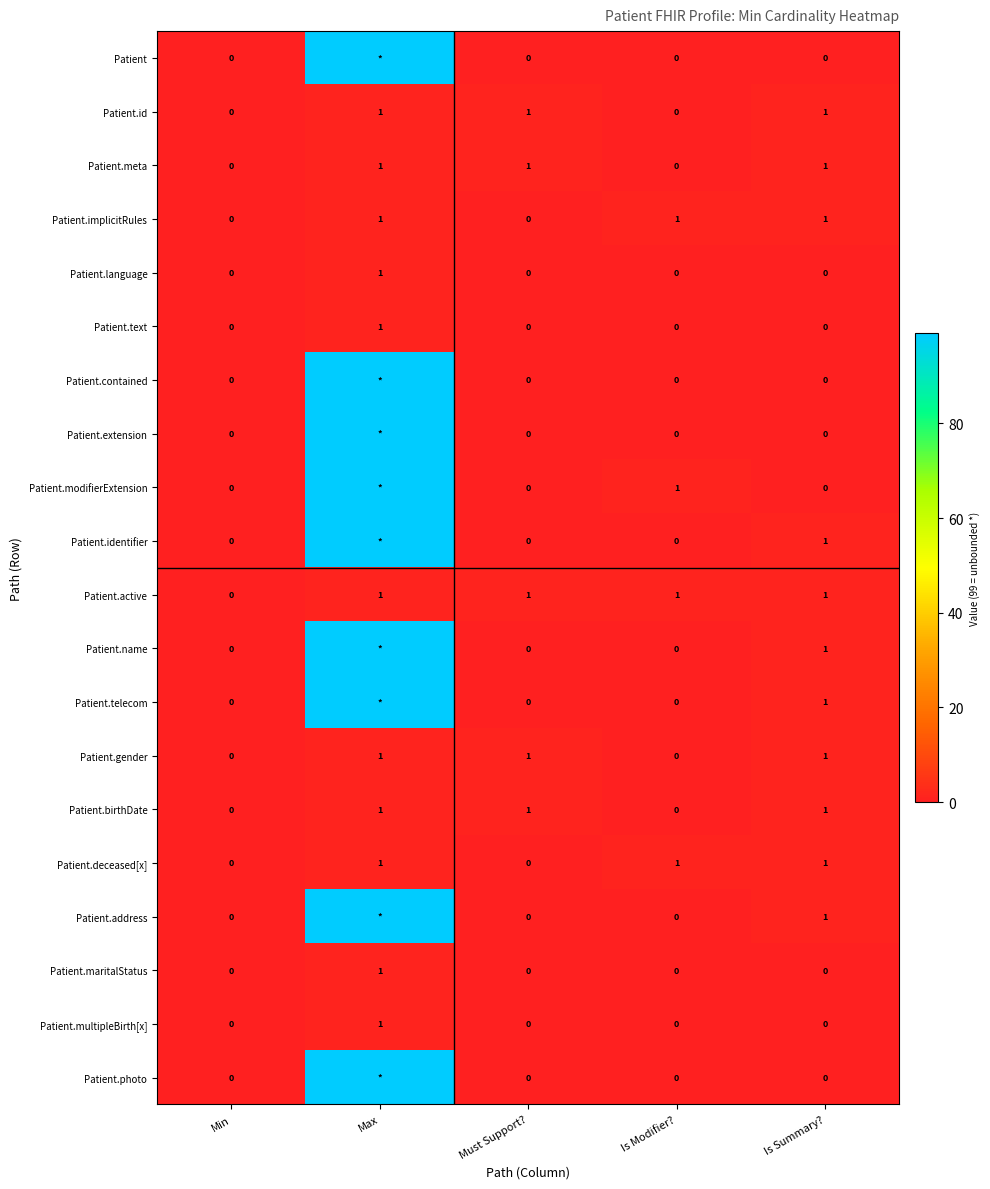

The value of Patient.maritalStatus at Is Summary? is 0. True or false?

True